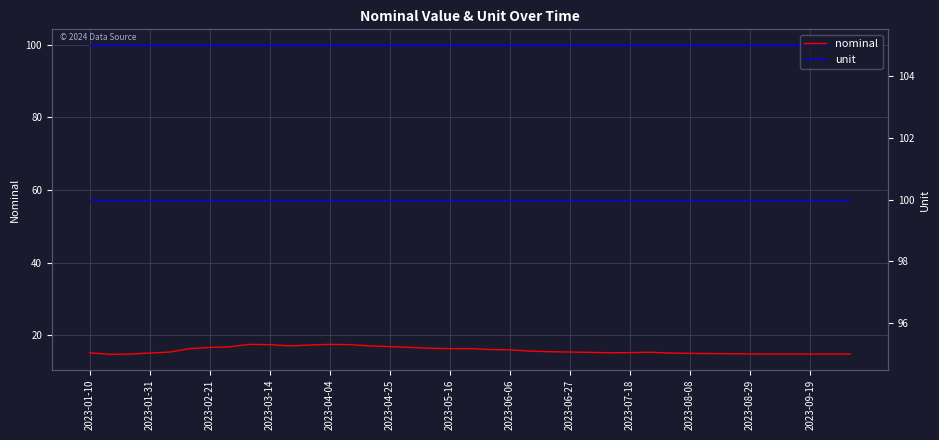

True or false: nominal and unit cross at least once.

False